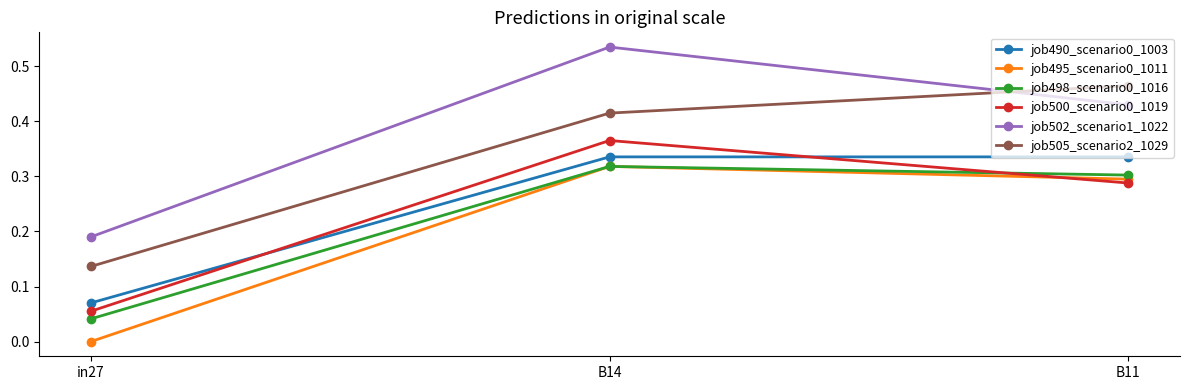

Which category has the lowest value in the job505_scenario2_1029 series?

in27